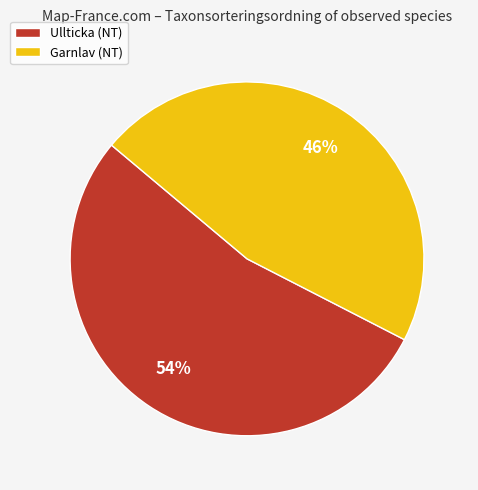

Is it true that Garnlav (NT) is 61% of the pie?

False